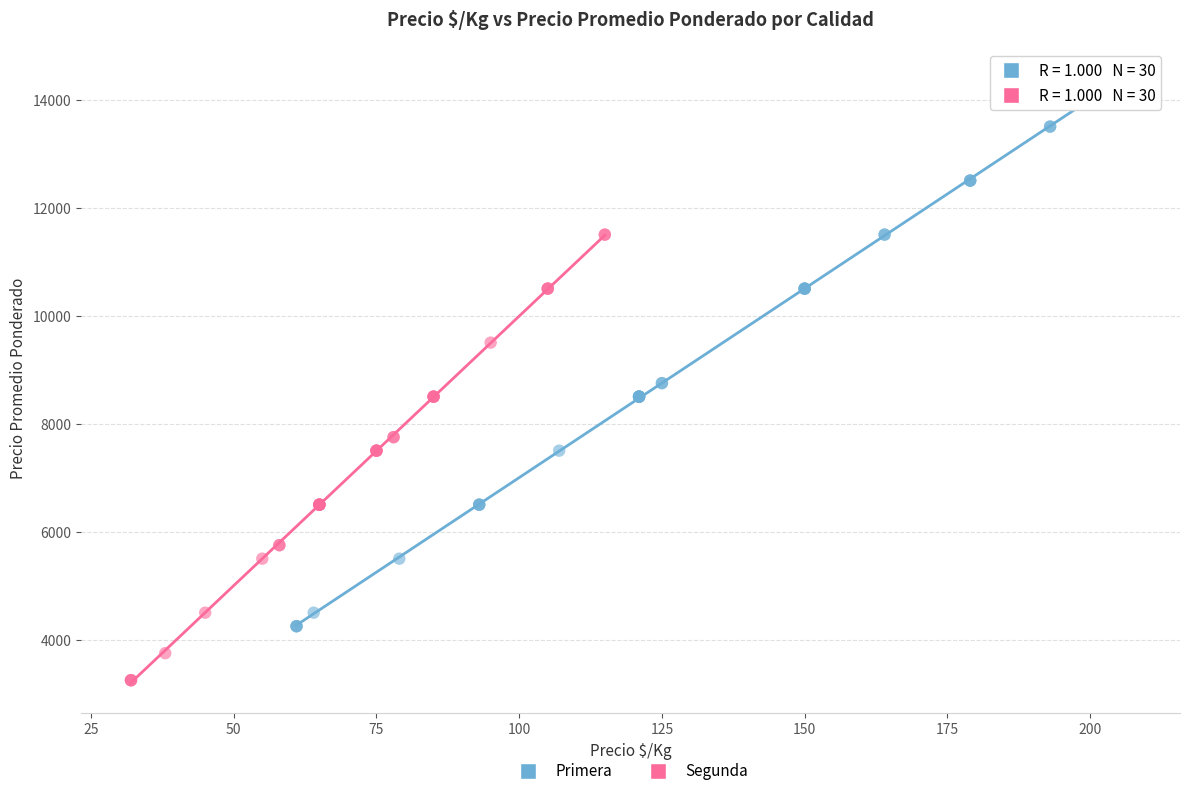

Which series reaches the maximum Y coordinate?

Primera